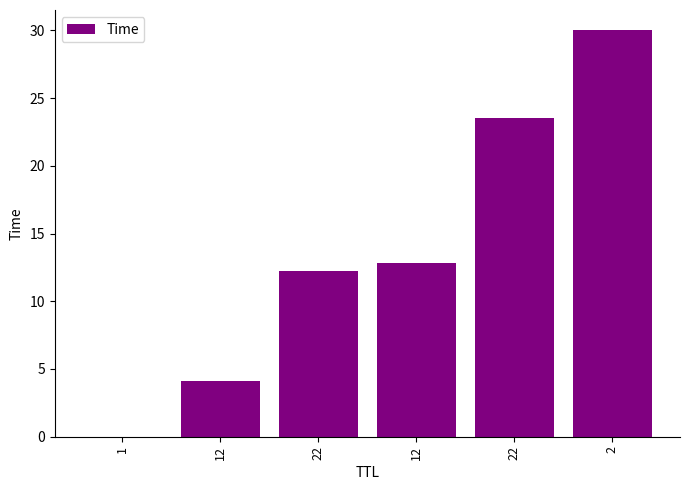

What is the average value?

13.8